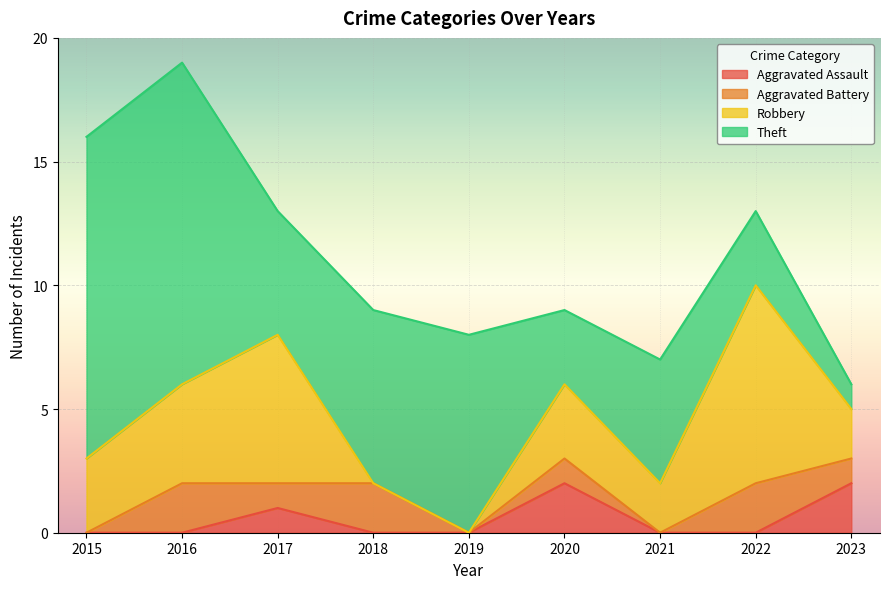

Reading left to right, list all the values displayed in this chart.

Aggravated Assault: 0	0	1	0	0	2	0	0	2
Aggravated Battery: 0	2	1	2	0	1	0	2	1
Robbery: 3	4	6	0	0	3	2	8	2
Theft: 13	13	5	7	8	3	5	3	1